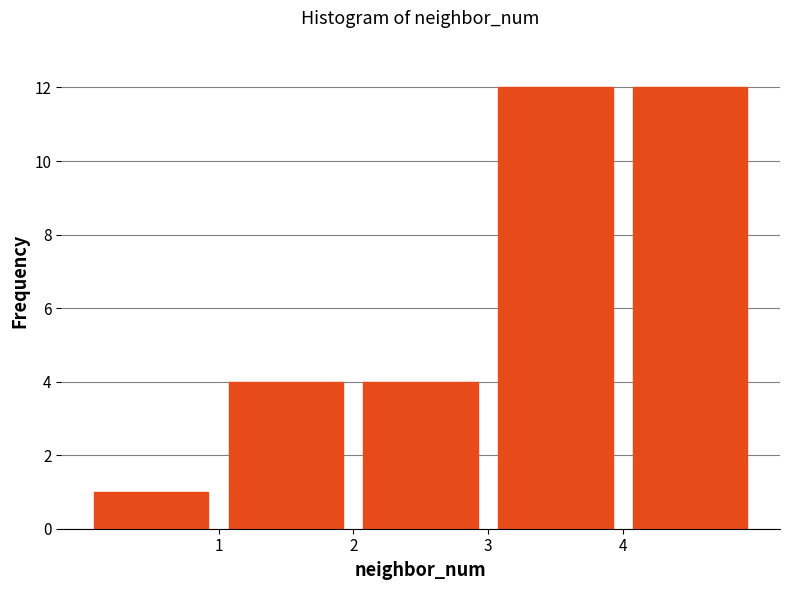

Reading left to right, list every bar in this chart as the range it spans on the x-axis followed by its height. The values are not printed on the chart, so give them approximately, as read against the axis.

0 to 1: 1
1 to 2: 4
2 to 3: 4
3 to 4: 12
4 to 5: 12